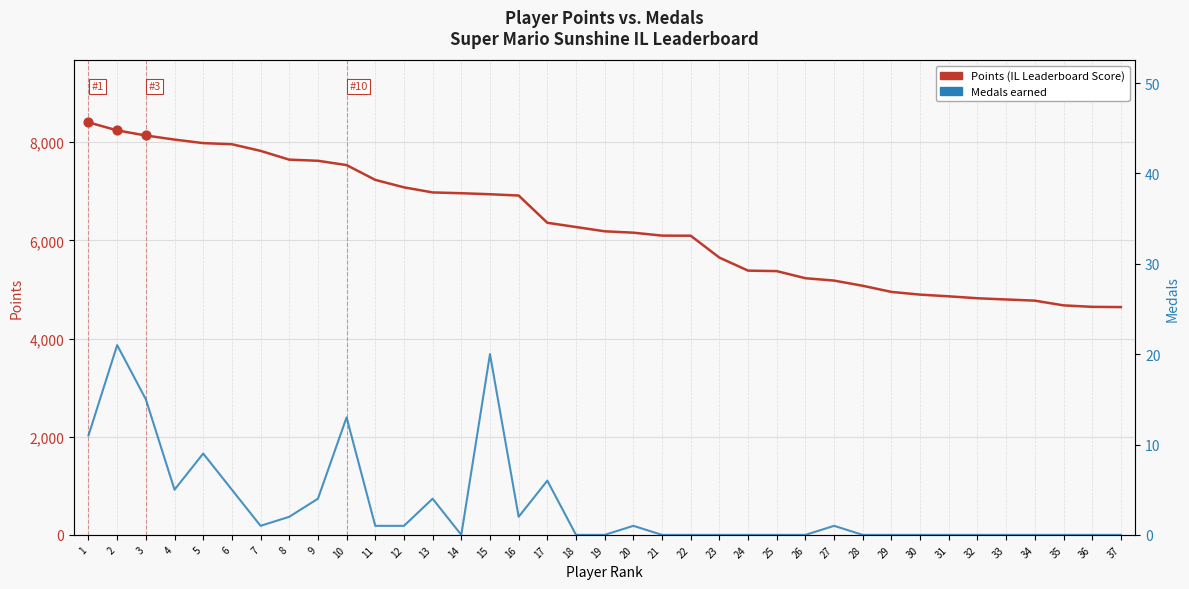

What is the total value across all series at 13?

6981